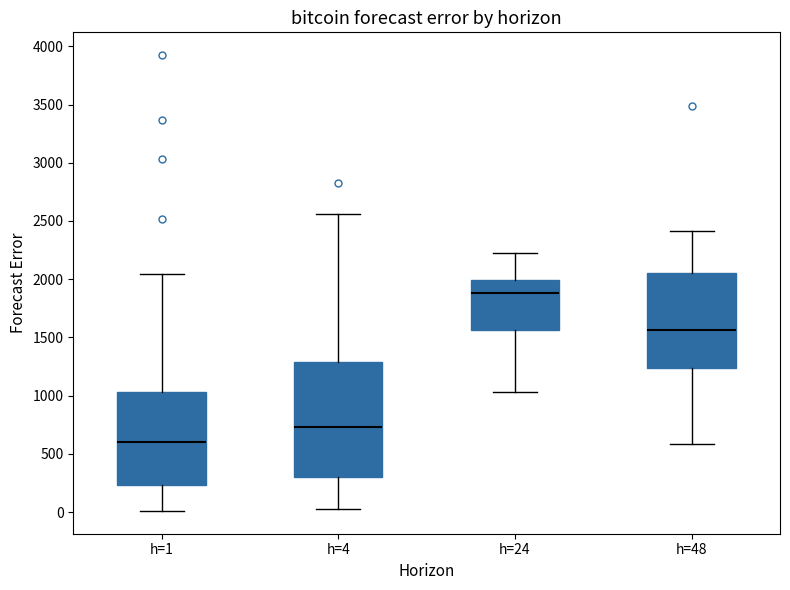

Reading left to right, read every box against the y-axis: the position of its median line, the range the box covers, and the ends of its whiskers. The values are not printed on the chart, so give them approximately, as read against the axis.

h=1: median 600, box 250 to 1050, whiskers 0 to 2050
h=4: median 750, box 300 to 1300, whiskers 50 to 2550
h=24: median 1900, box 1550 to 2000, whiskers 1050 to 2200
h=48: median 1550, box 1250 to 2050, whiskers 600 to 2400